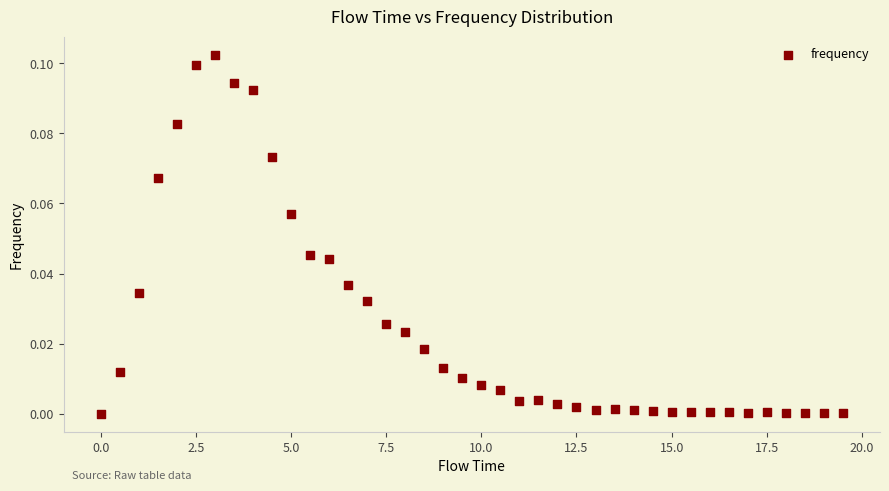

What is the range of X values (max minus min)?

19.5